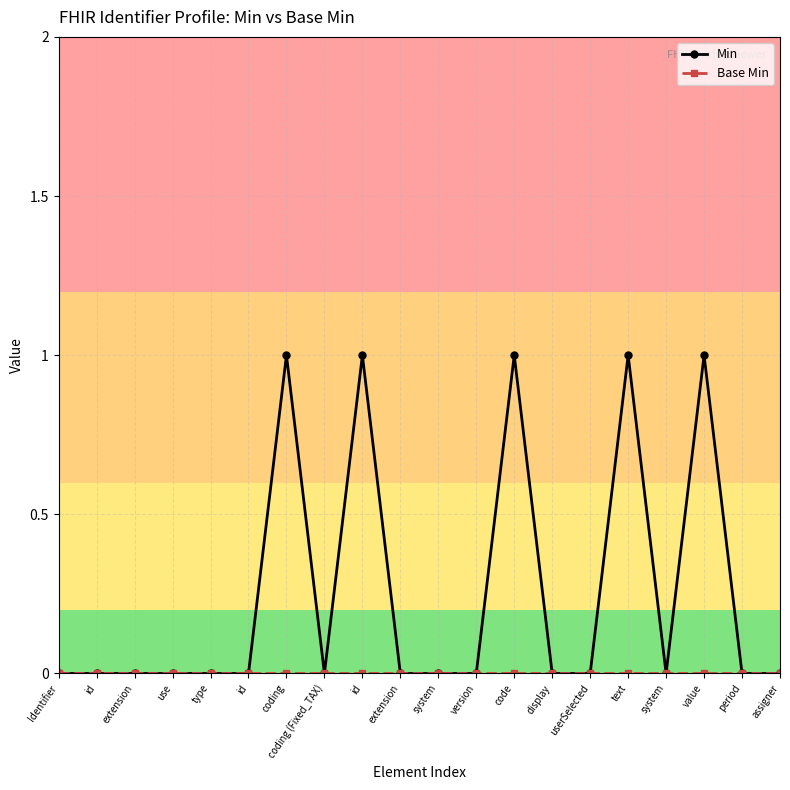

Count the number of data series in this chart.

2